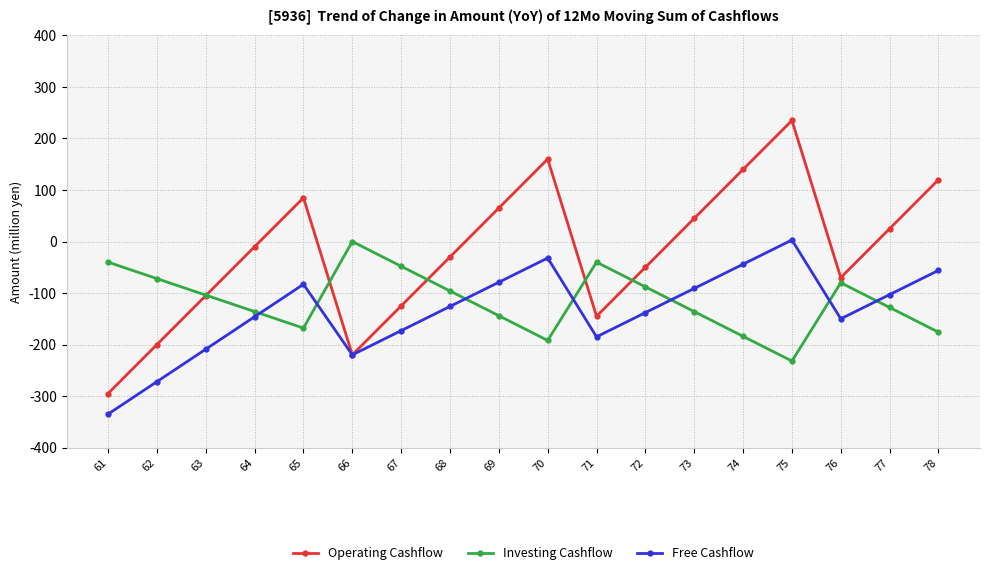

In Free Cashflow, how many points are higher than both neighbors (excluding endpoints)?

3